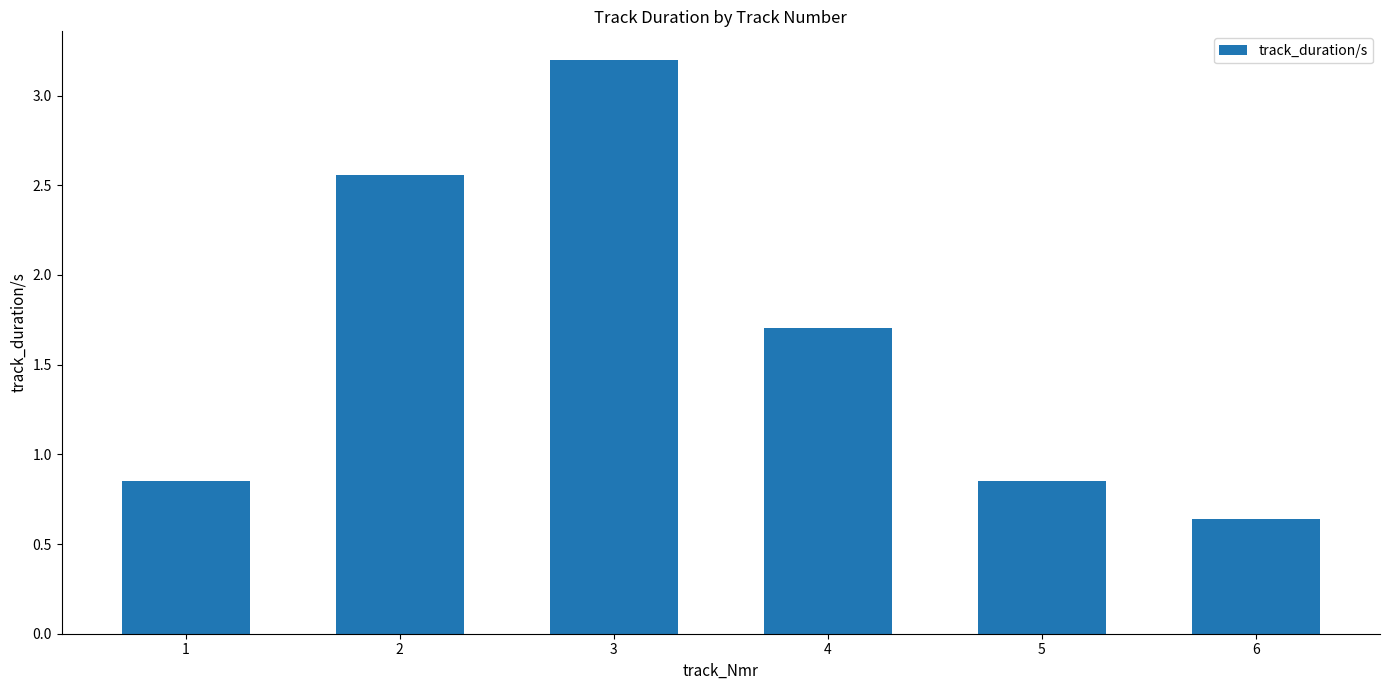

At which category does the chart reach its peak across all series?

3